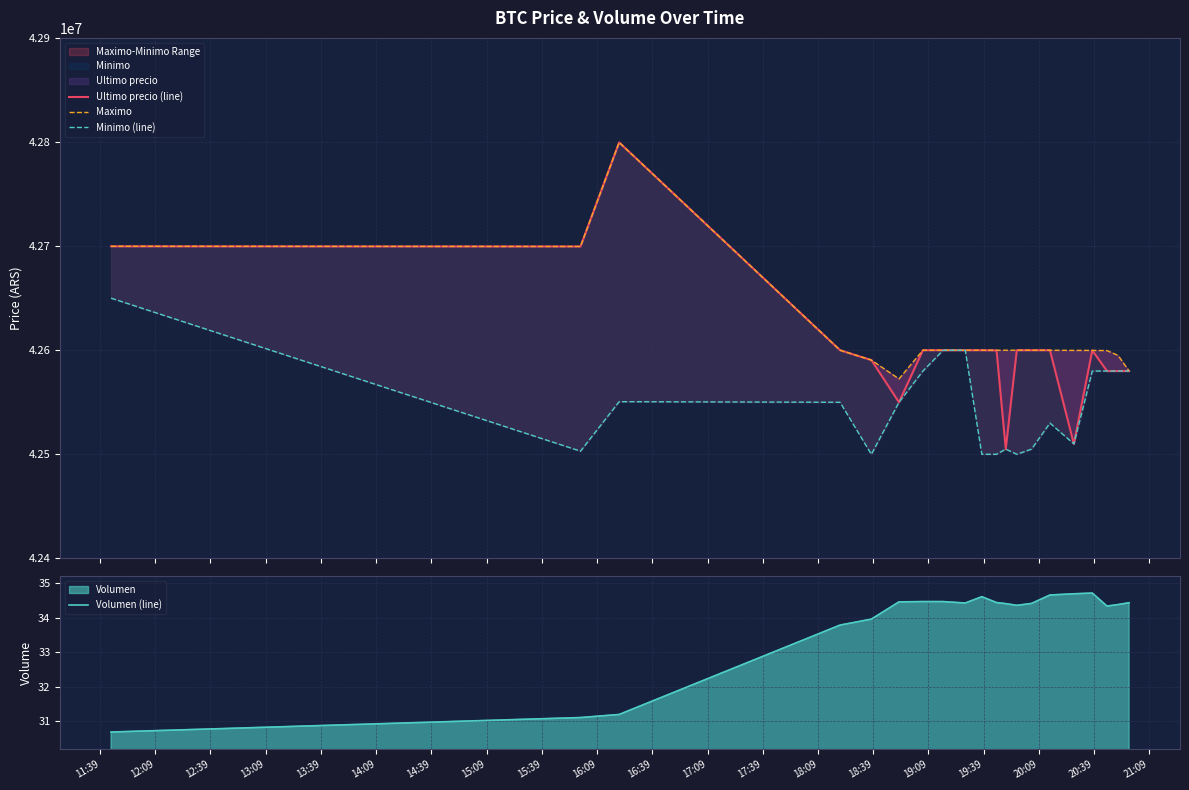

Rank the series at 20:09 from highest to lowest value.

Maximo, Ultimo precio (line), Minimo (line), Volumen (line)